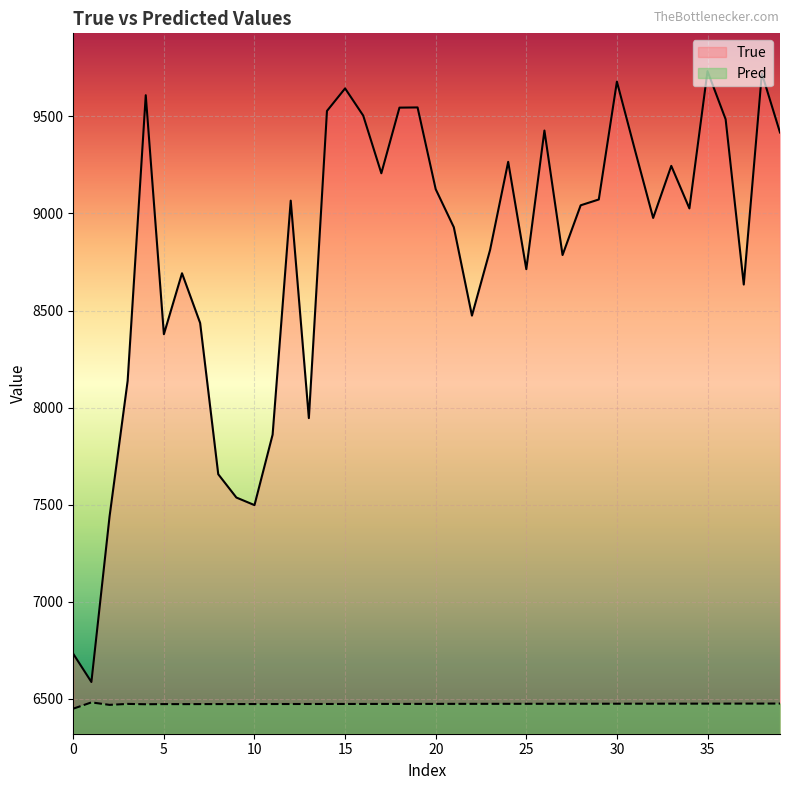

True or false: True and Pred cross at least once.

False